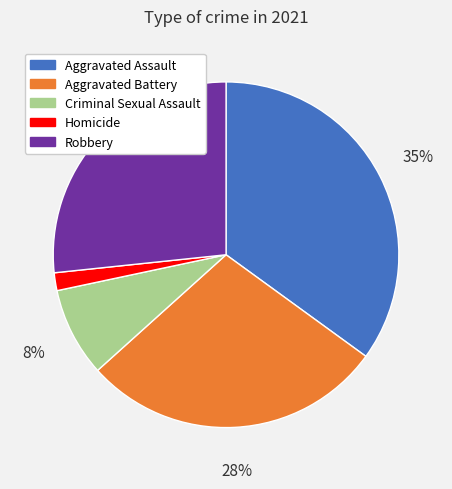

To the nearest percent, what is the difference between the Aggravated Assault and Aggravated Battery slice percentages?

7%